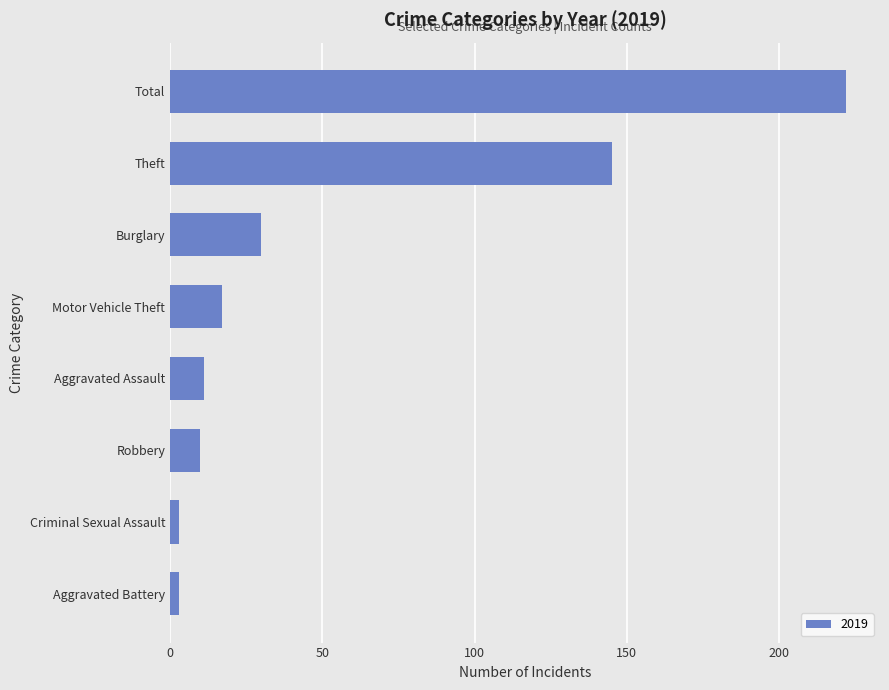

What is the greatest value displayed?

222